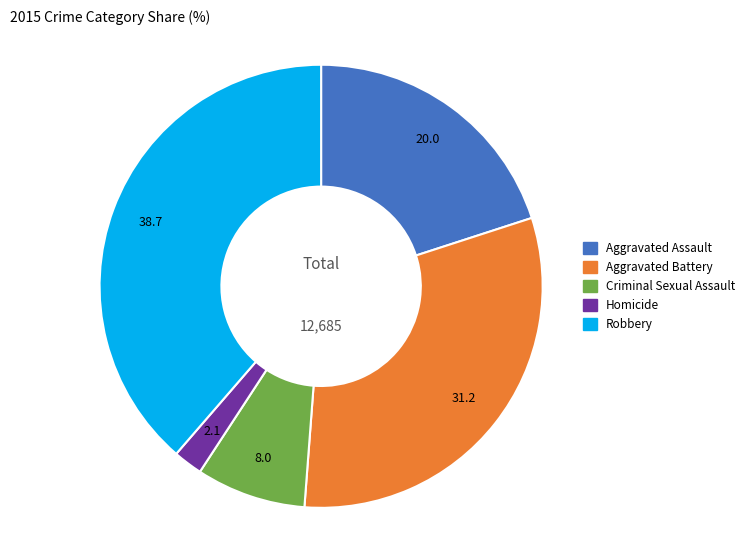

Count the number of slices in the pie.

5